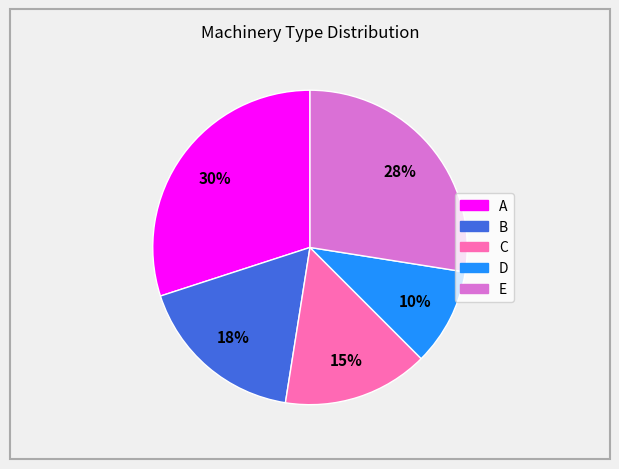

Is D the majority of the pie?

No